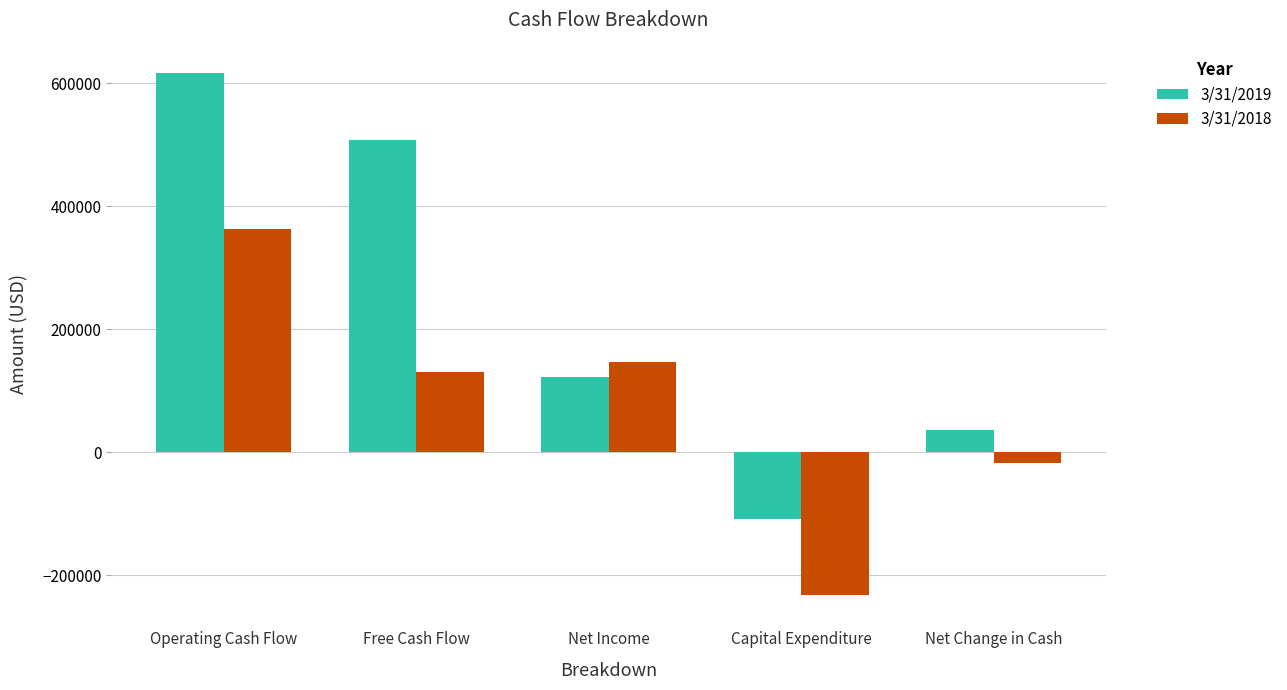

How many values in 3/31/2018 are below zero?

2